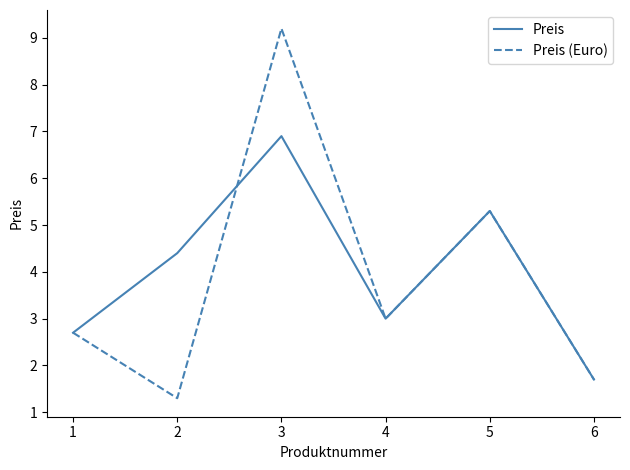

True or false: Preis has a value of 6.9 at 3.

True